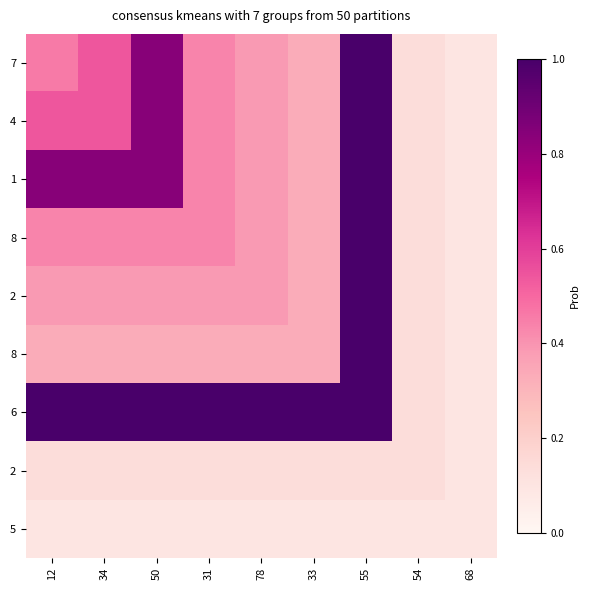

What is the total value across all series at 55?

7.2